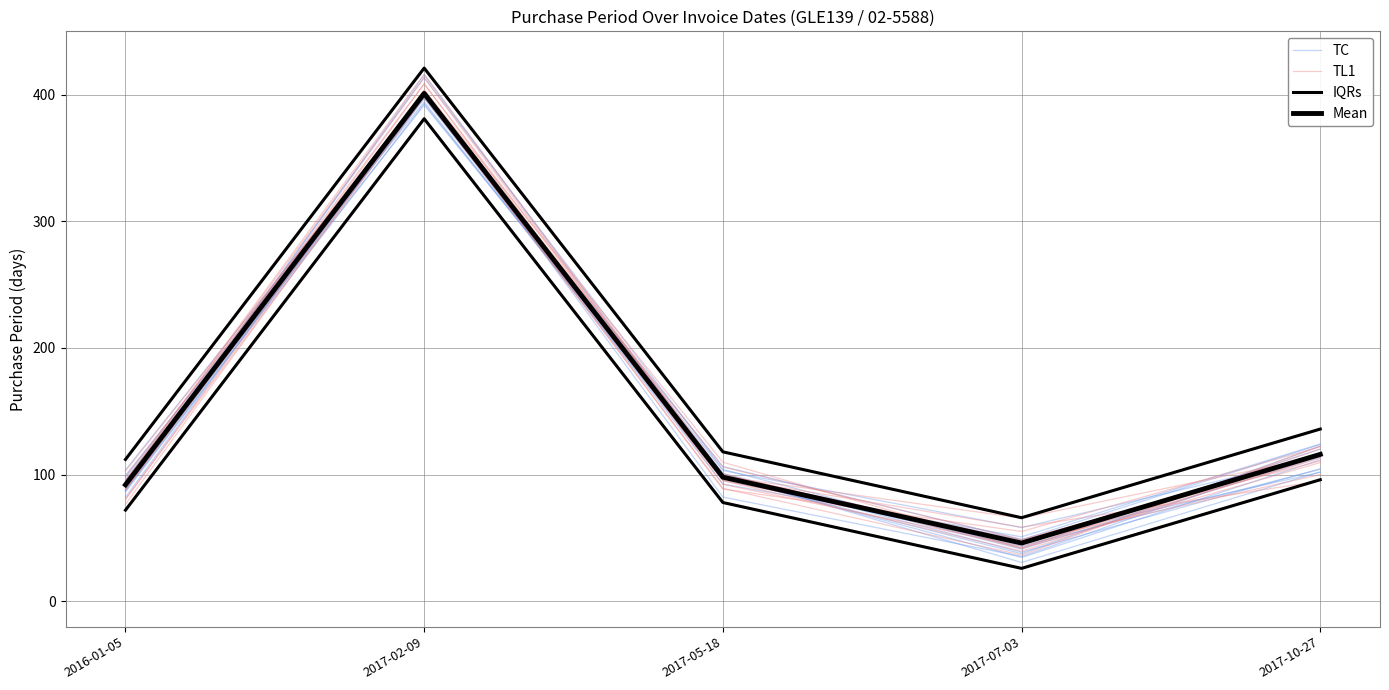

What is the value of the TC point at the 4th from the left?

58.2